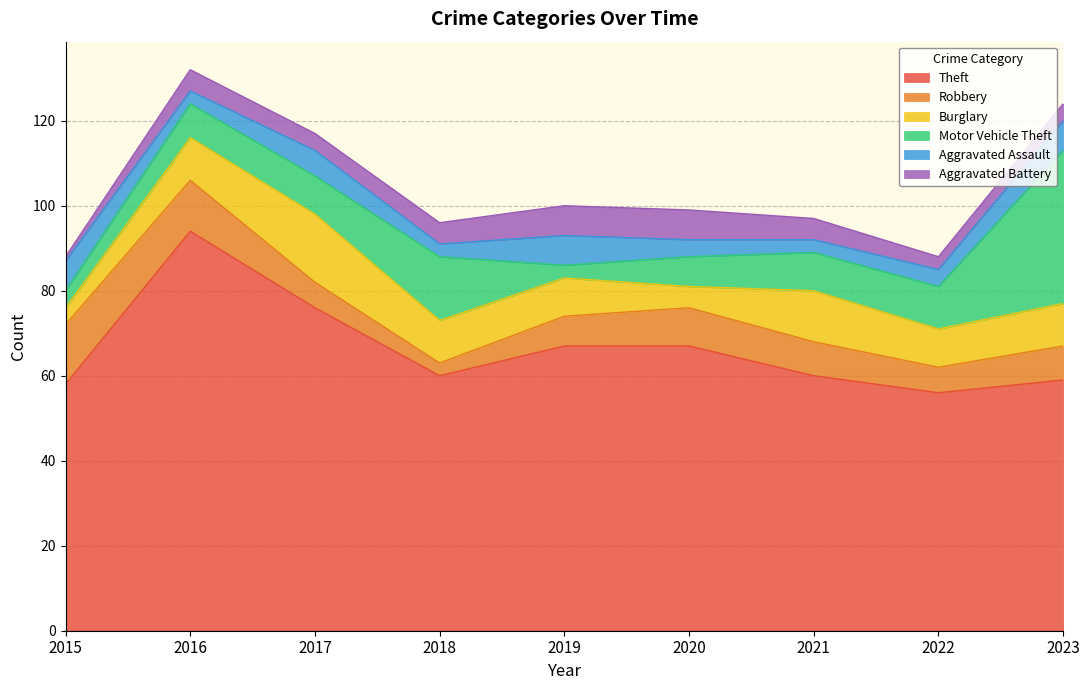

At 2019, list the series in order from largest to smallest.

Theft, Burglary, Robbery, Aggravated Assault, Aggravated Battery, Motor Vehicle Theft